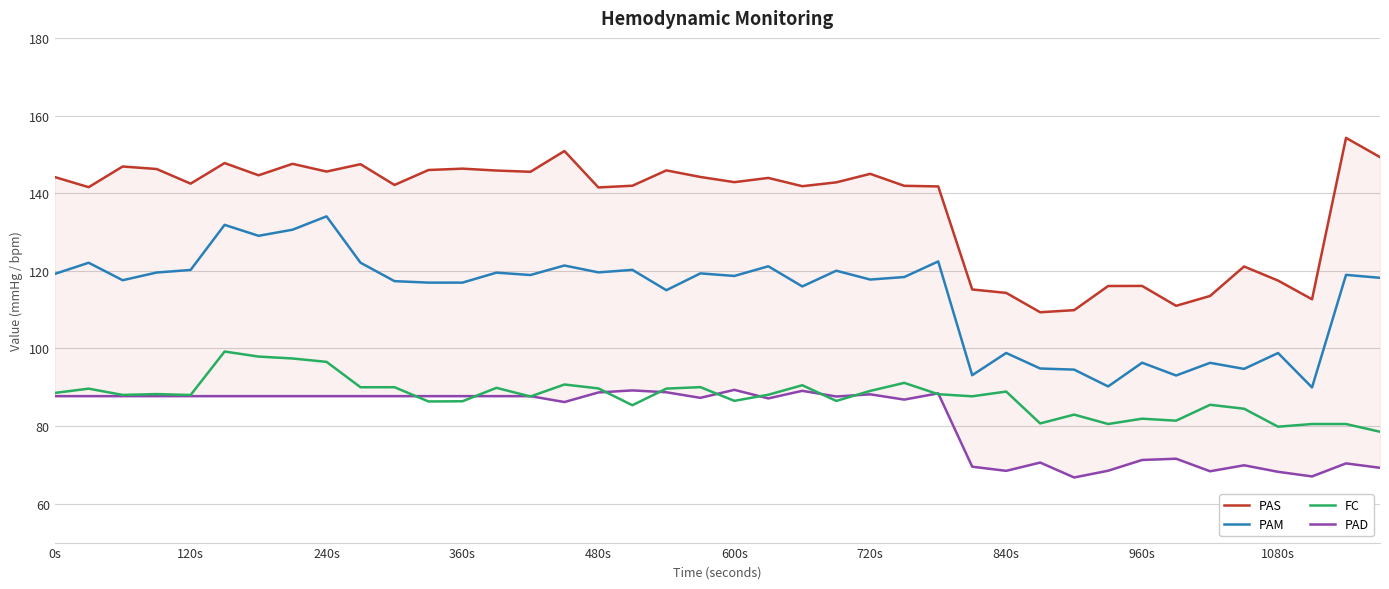

Reading left to right, what are all the values shown in this chart?

PAS: 144.2	141.6	146.9	146.2	142.5	147.8	144.6	147.6	145.6	147.5	142.1	146.0	146.3	145.8	145.5	150.9	141.5	141.9	145.9	144.2	142.8	143.9	141.8	142.8	145.0	141.9	141.7	115.2	114.3	109.3	109.9	116.1	116.1	111.0	113.5	121.1	117.5	112.7	154.2	149.3
PAM: 119.2	122.1	117.6	119.6	120.2	131.8	129.0	130.6	134.0	122.1	117.3	117.0	117.0	119.5	118.9	121.4	119.6	120.2	115.0	119.3	118.7	121.2	116.0	120.0	117.8	118.4	122.4	93.1	98.8	94.8	94.5	90.2	96.3	93.0	96.3	94.7	98.8	90.0	119.0	118.2
FC: 88.5	89.7	88.0	88.2	88.0	99.2	97.9	97.4	96.5	90.0	90.0	86.3	86.4	89.9	87.6	90.7	89.7	85.4	89.7	90.0	86.5	88.1	90.5	86.5	89.1	91.1	88.2	87.7	88.9	80.7	83.0	80.5	81.9	81.4	85.5	84.5	79.8	80.5	80.5	78.5
PAD: 87.7	87.7	87.7	87.7	87.7	87.7	87.7	87.7	87.7	87.7	87.7	87.7	87.7	87.7	87.7	86.2	88.7	89.2	88.7	87.3	89.3	87.1	89.1	87.6	88.2	86.8	88.4	69.5	68.5	70.6	66.8	68.5	71.3	71.6	68.4	69.9	68.2	67.0	70.4	69.3